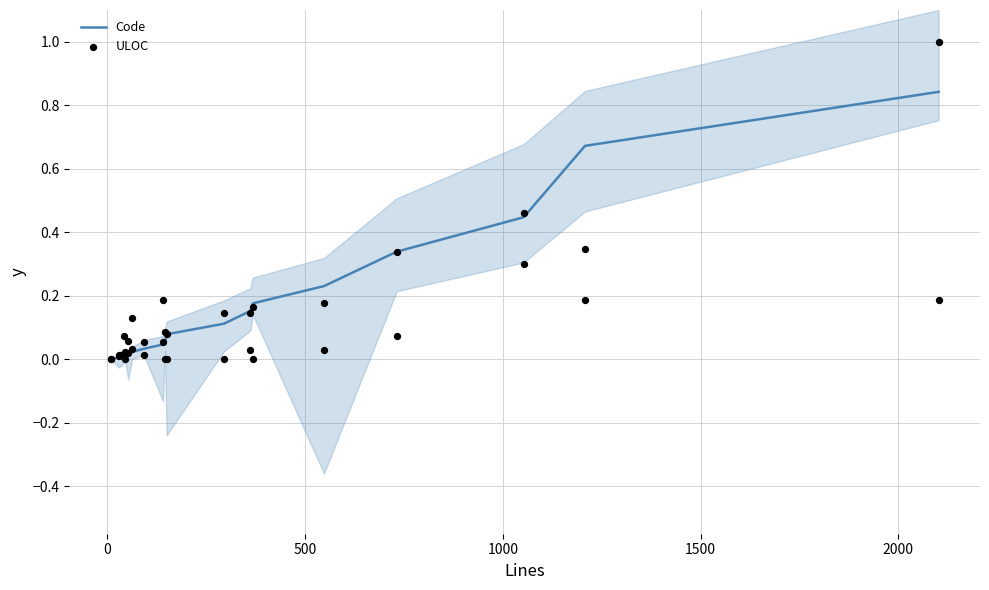

Which series reaches the minimum Y coordinate?

ULOC